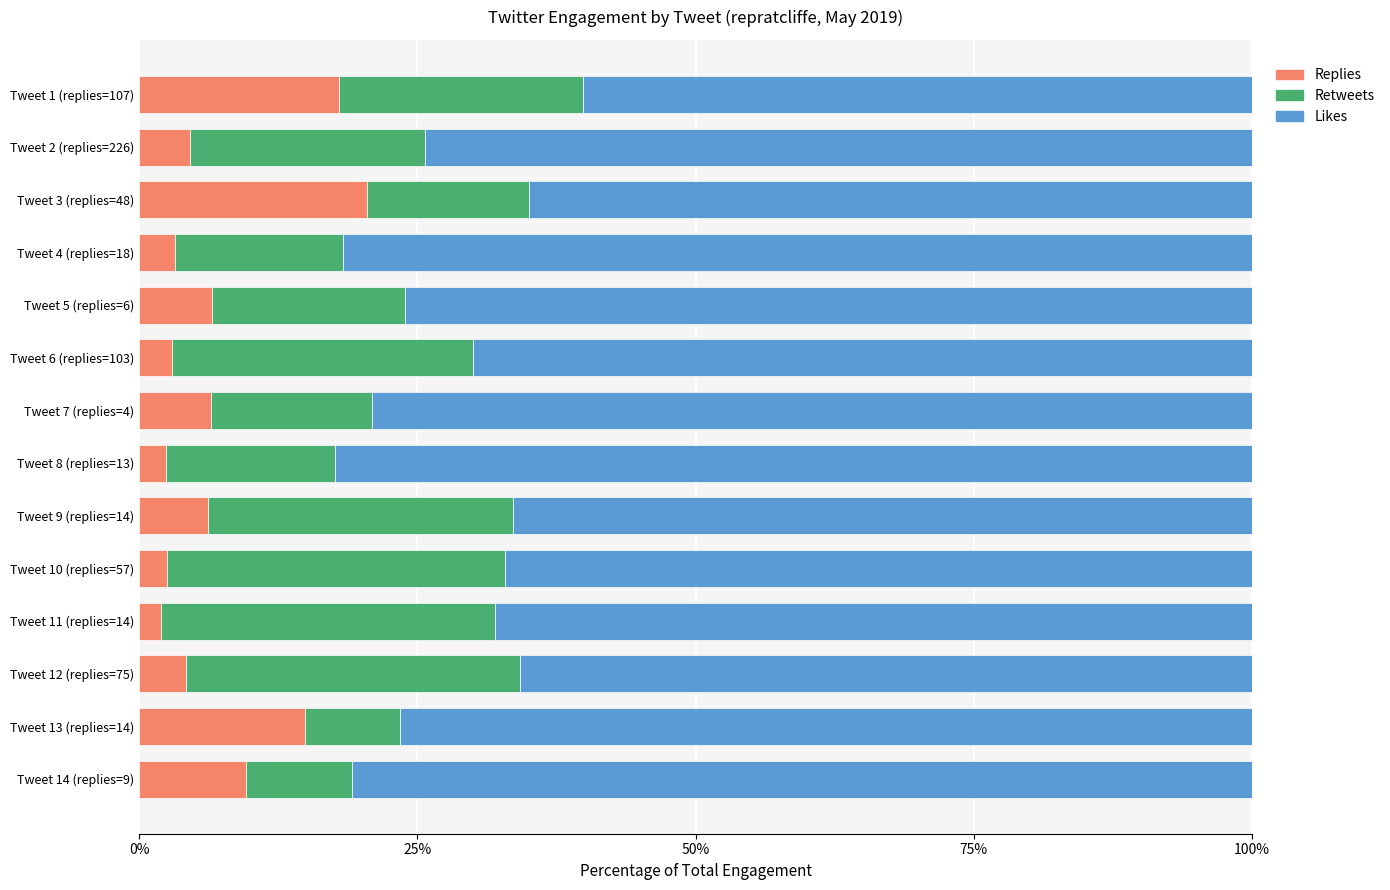

Which category has the highest value in the Replies series?

Tweet 3 (replies=48)